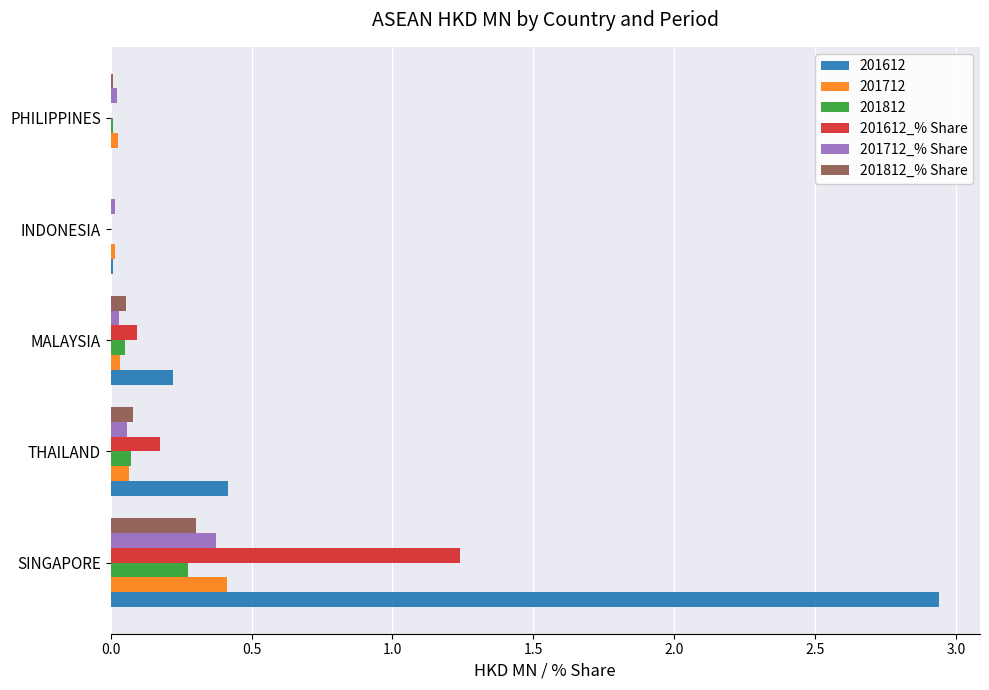

The value of 201712 at SINGAPORE is 0.7. True or false?

False